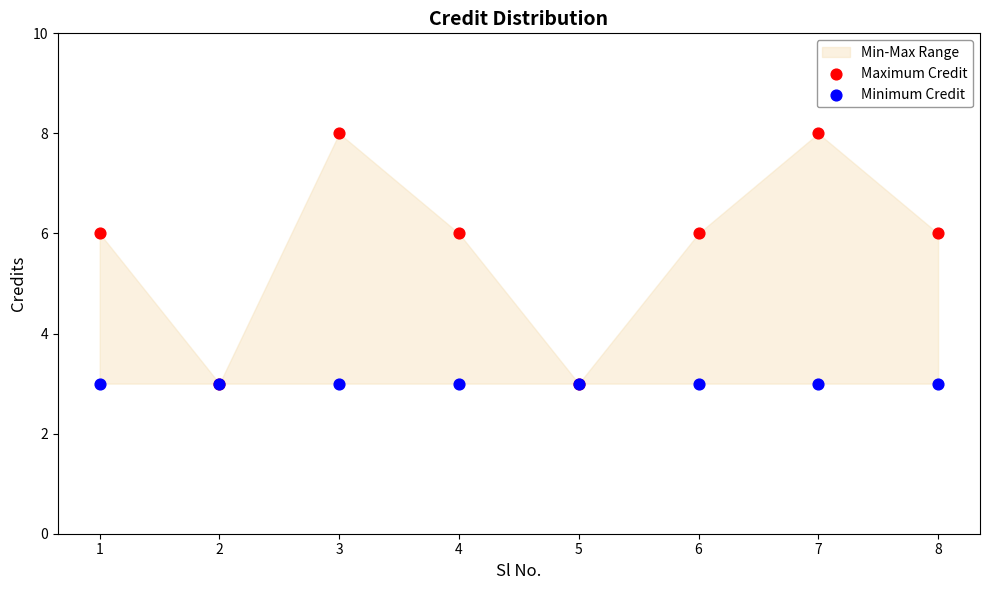

Which series contains the highest Y value?

Maximum Credit